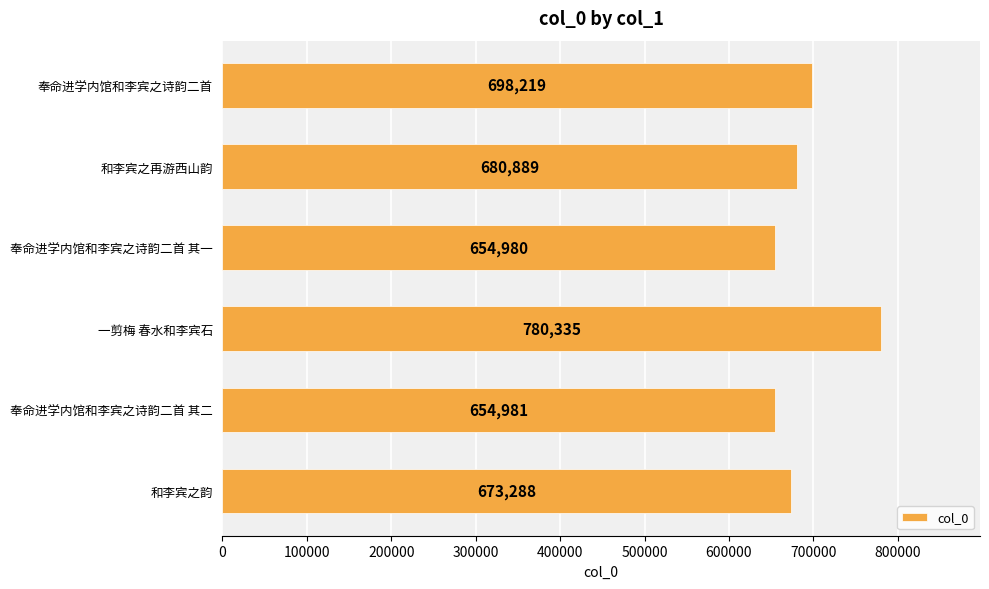

Reading top to bottom, list all the values displayed in this chart.

奉命进学内馆和李宾之诗韵二首=698219	和李宾之再游西山韵=680889	奉命进学内馆和李宾之诗韵二首 其一=654980	一剪梅 春水和李宾石=780335	奉命进学内馆和李宾之诗韵二首 其二=654981	和李宾之韵=673288